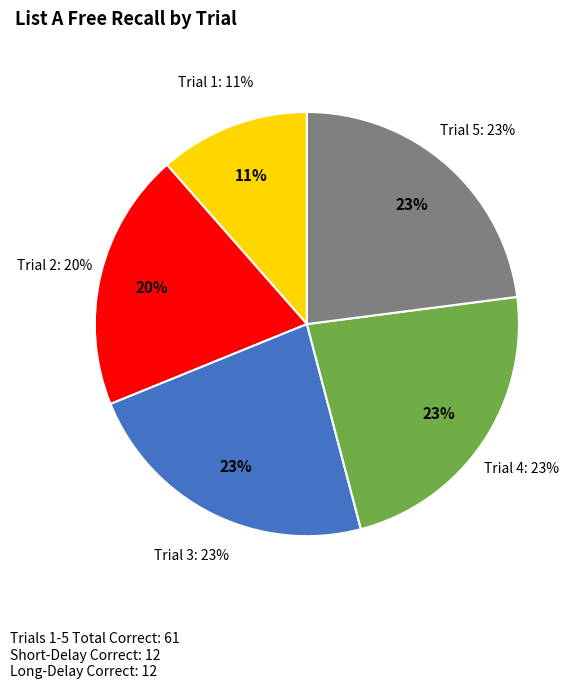

Is it true that Trial 5 Free Recall Correct is 23% of the pie?

True